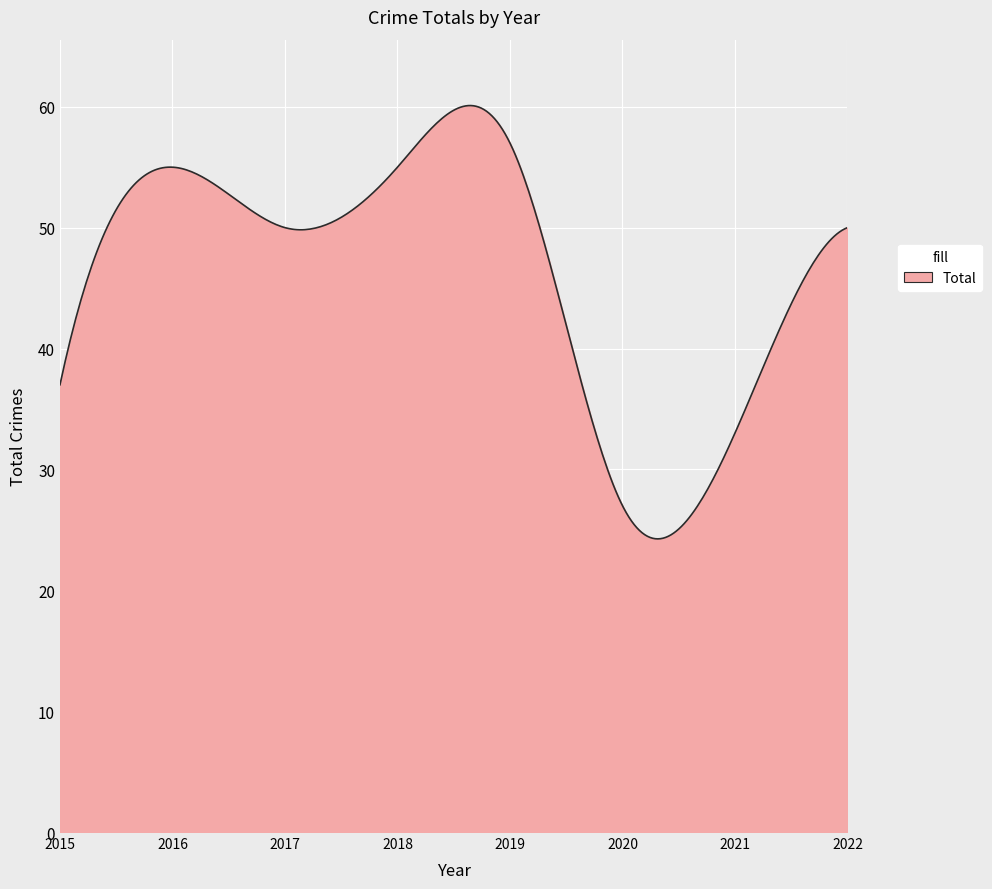

What is the minimum value shown in the chart?

24.3